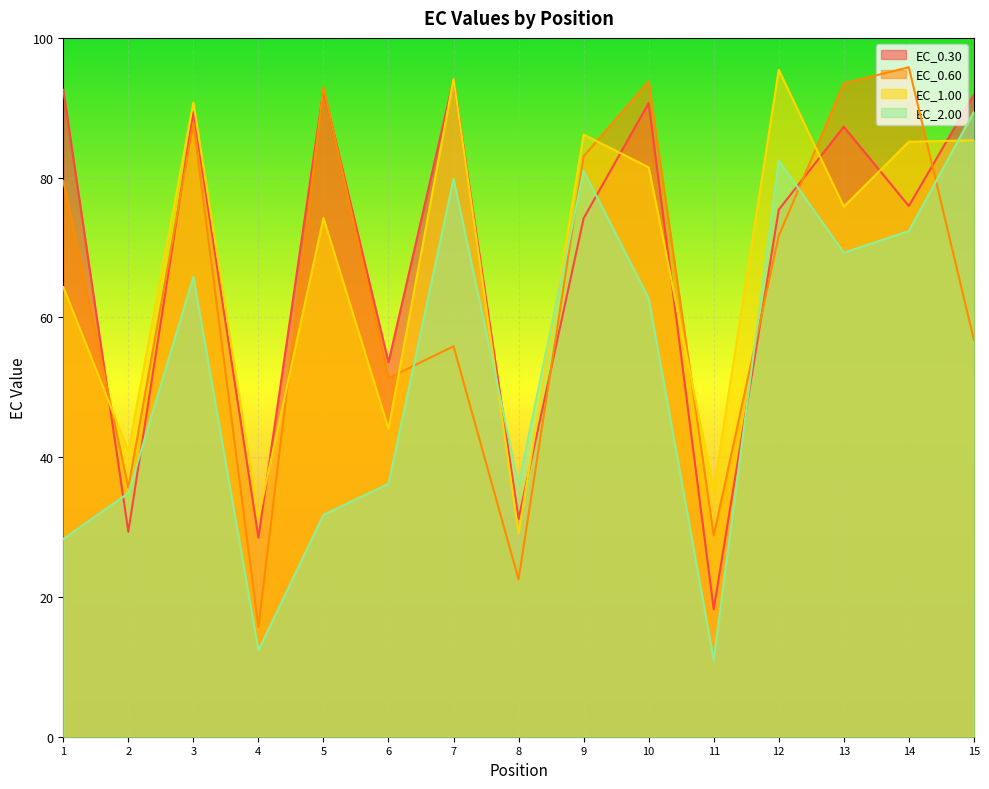

Where is EC_1.00 nearest to the value 62?

1